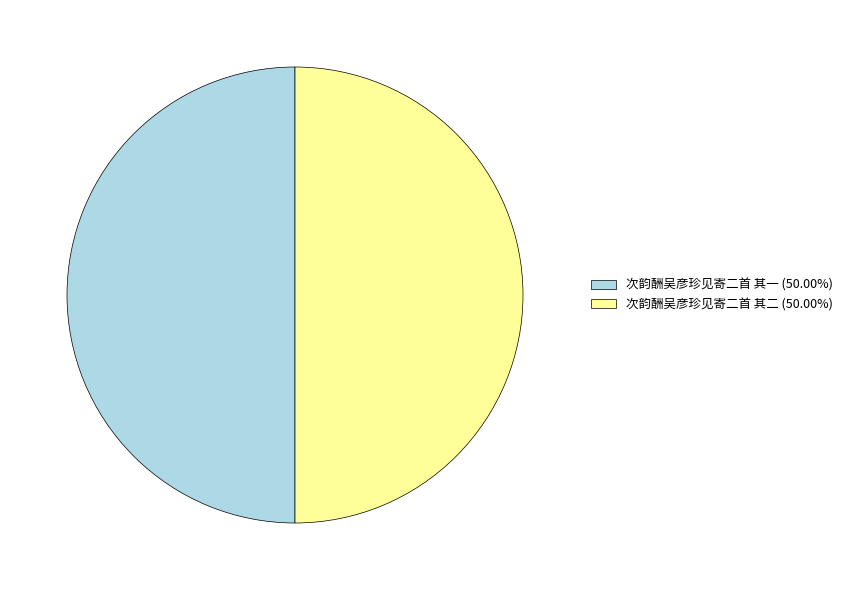

Do 次韵酬吴彦珍见寄二首 其一 (50.00%) and 次韵酬吴彦珍见寄二首 其二 (50.00%) together represent more than half of the pie?

Yes